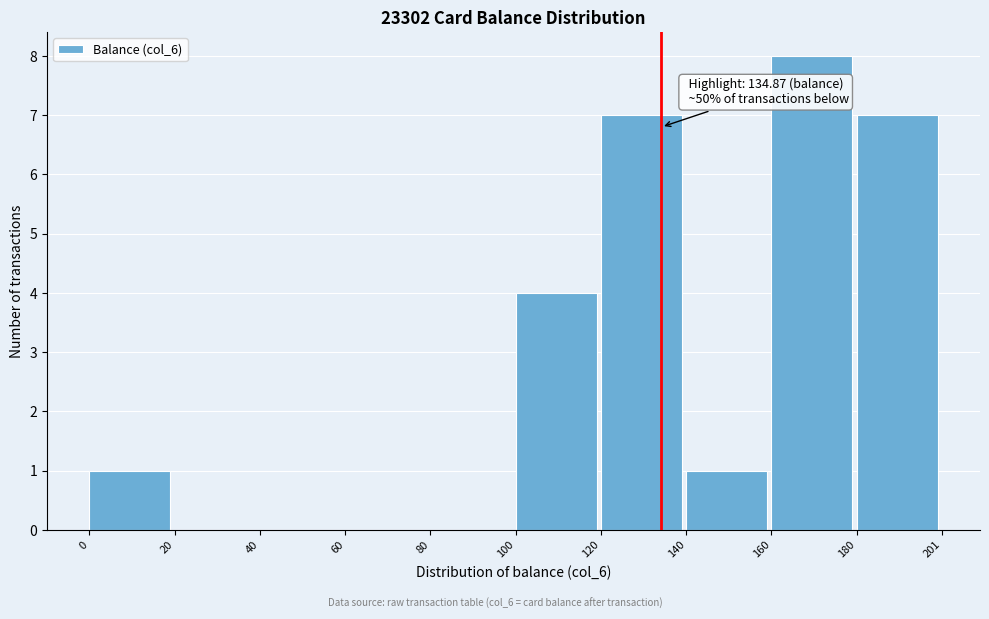

Which range on the x-axis has the tallest bar?

160 to 180